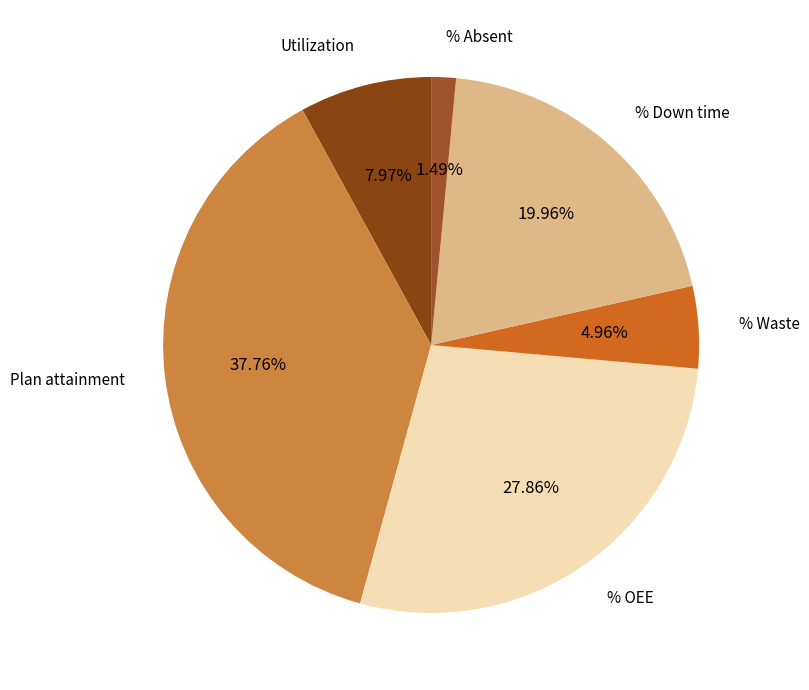

Which category has the smallest portion of the pie?

% Absent